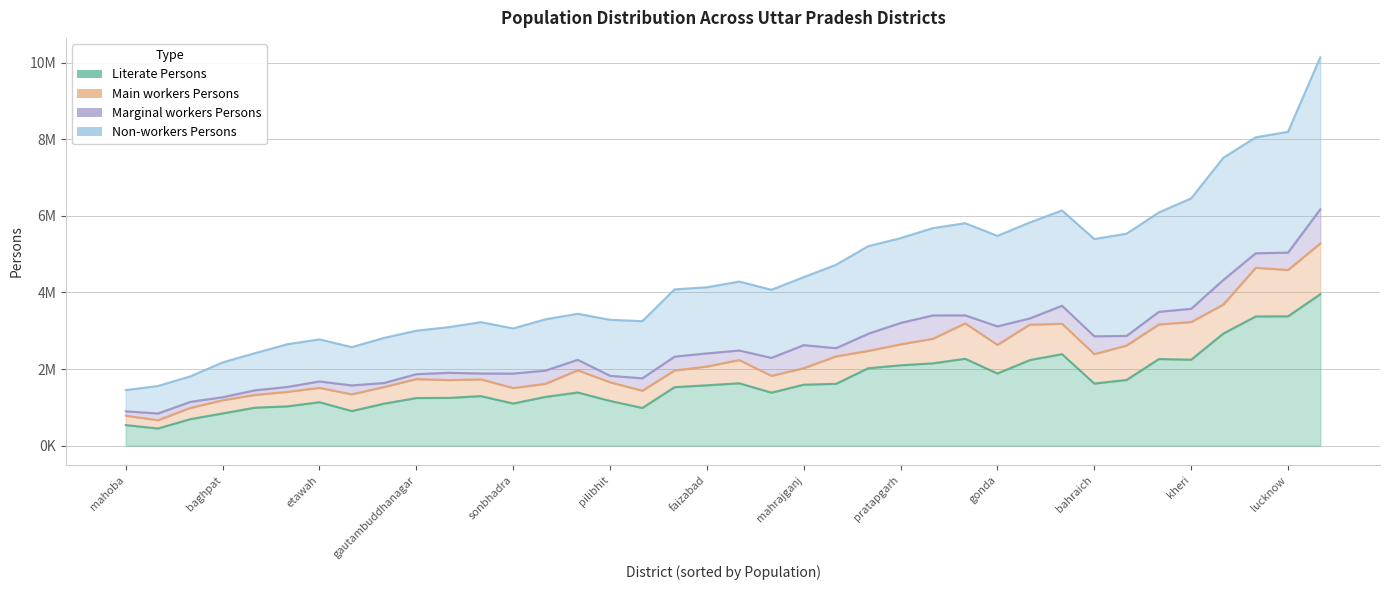

What is the approximate value of x at 20?

2053601